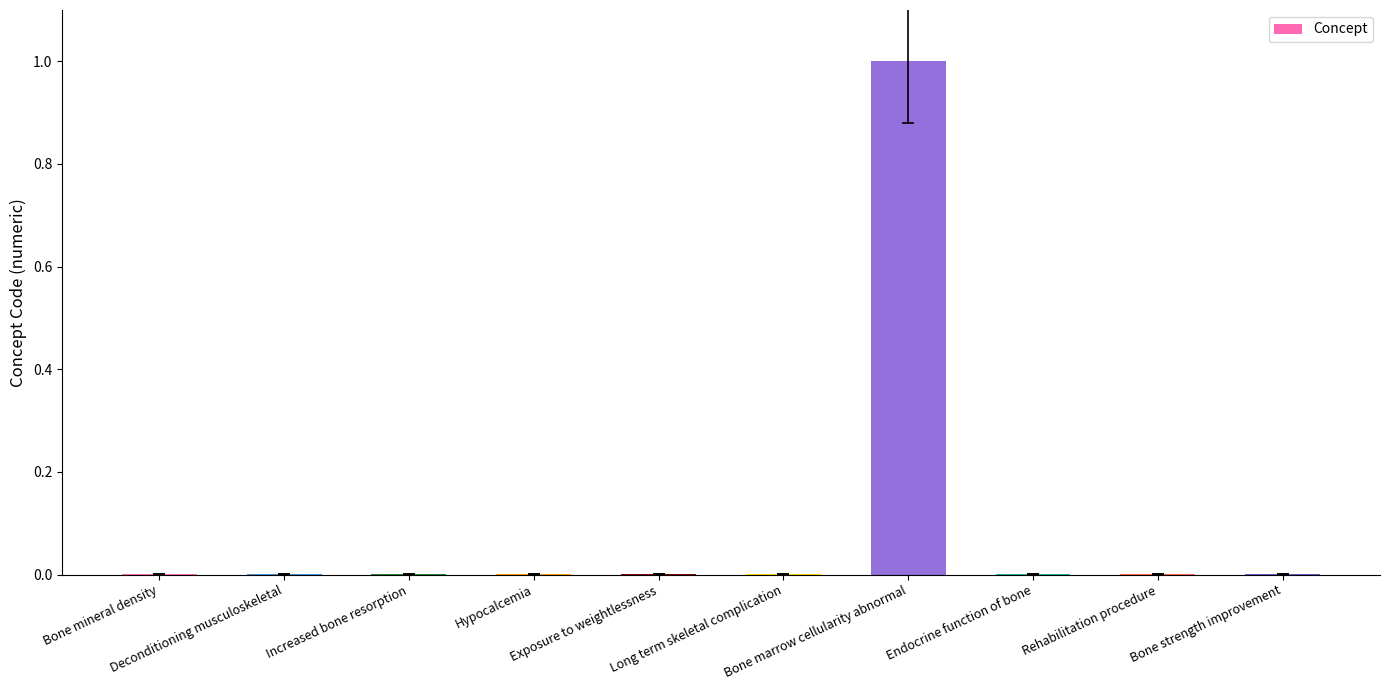

How many data points does each series have?

10